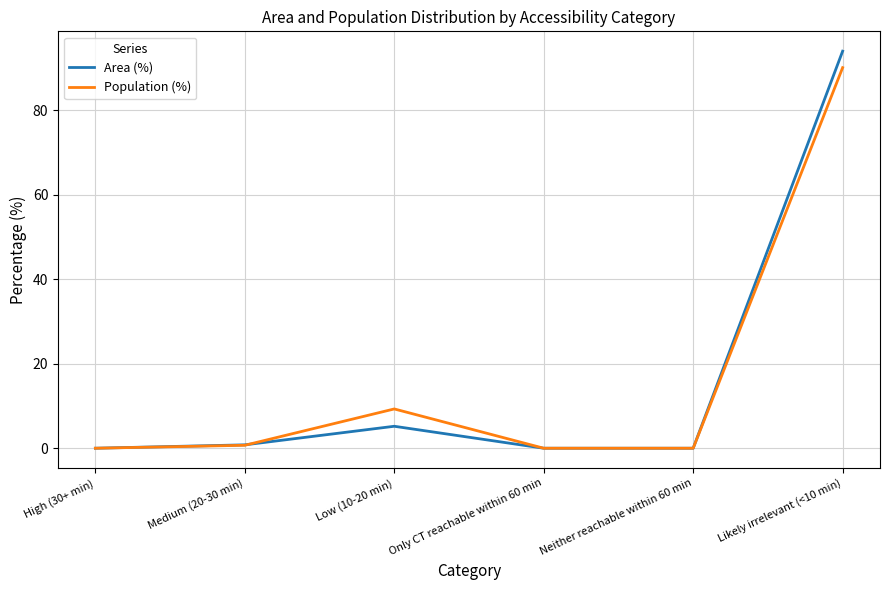

At how many categories does at least one series exceed 39?

1